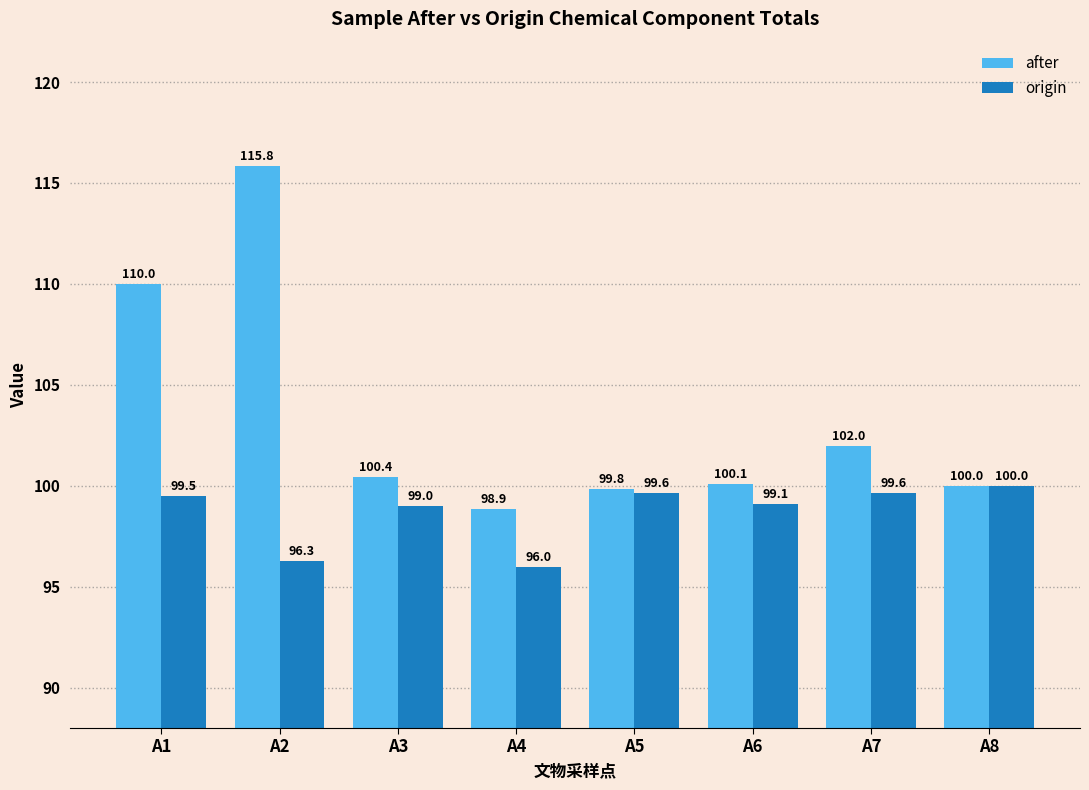

Which label corresponds to the largest value in the chart?

A2